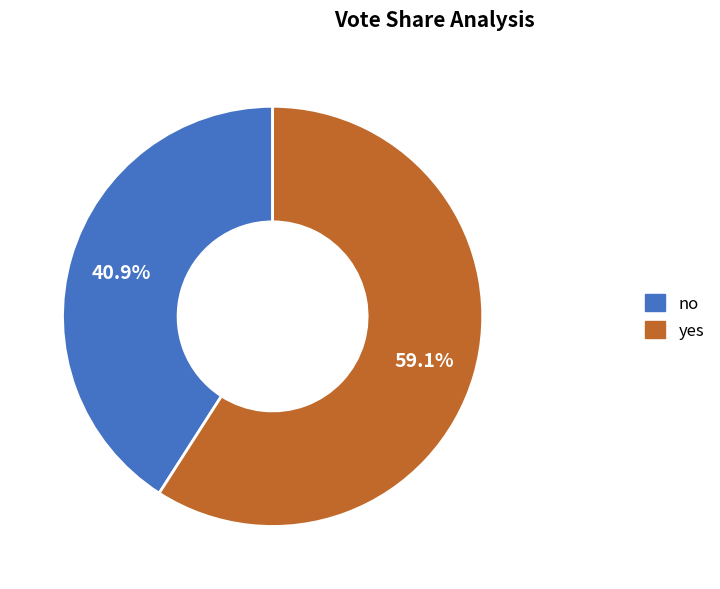

How many slices are in this pie chart?

2